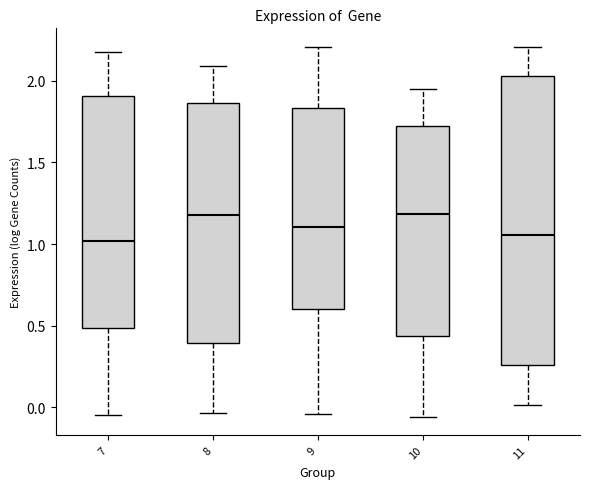

Where does the lower whisker of the box at x = 9 end on the y-axis? The values are not printed on the chart, so give them approximately, as read against the axis.

-0.05